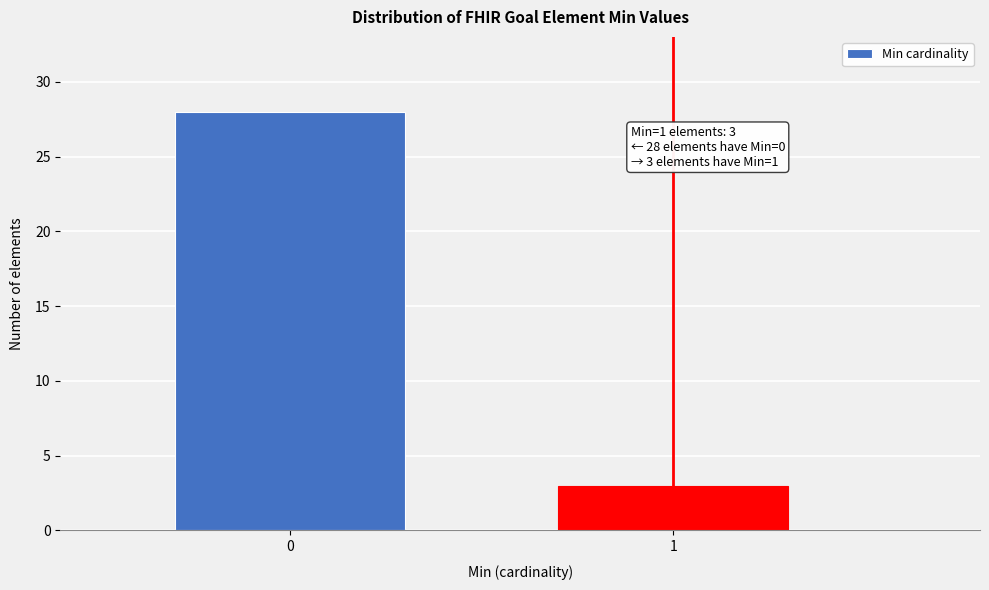

Reading left to right, extract all data points from this chart.

28	3